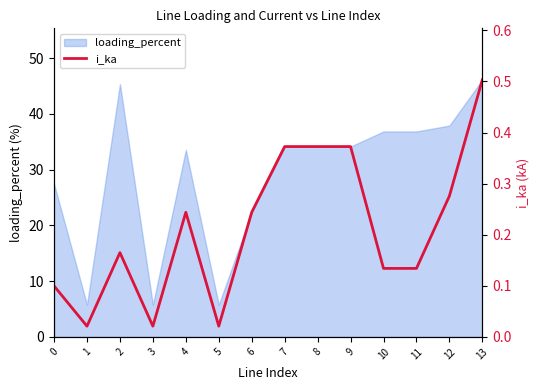

The value of loading_percent at 3 is 8.2. True or false?

False